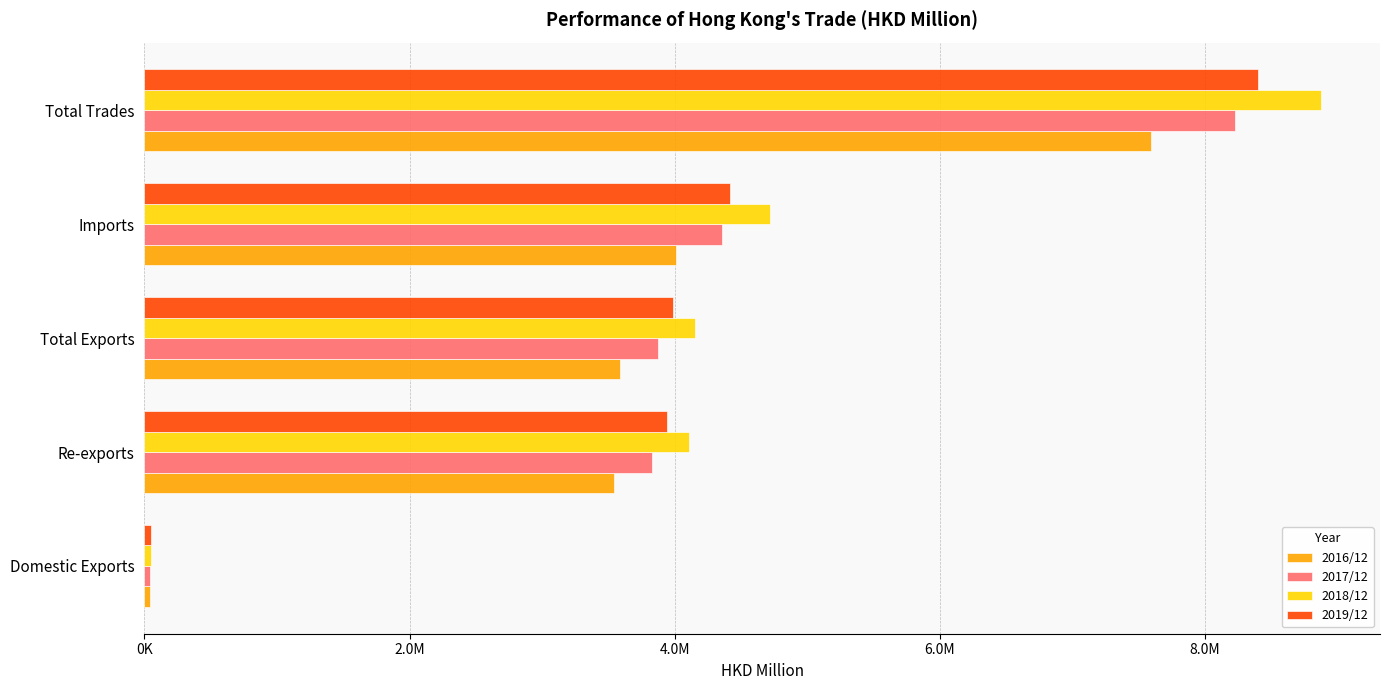

What is the lowest value of the 2017/12 series?

43455.0